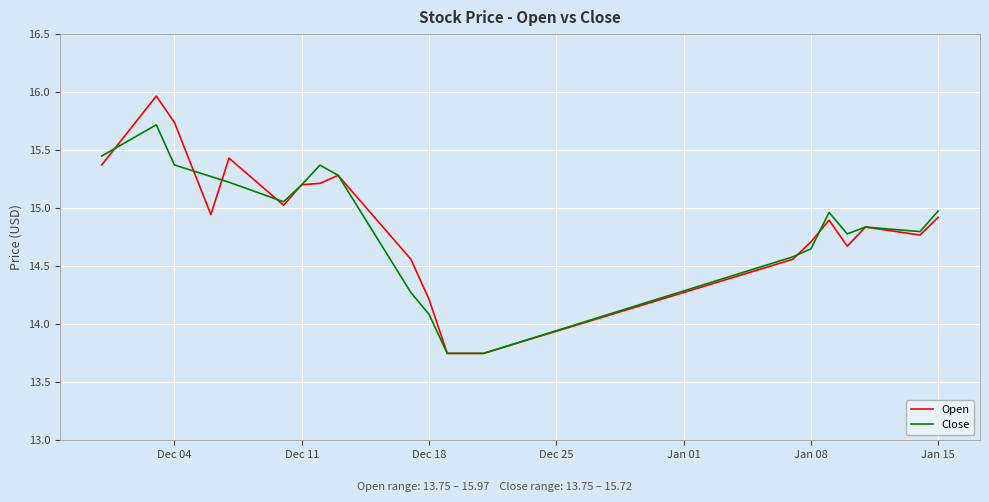

Which series has the widest spread of values?

Open